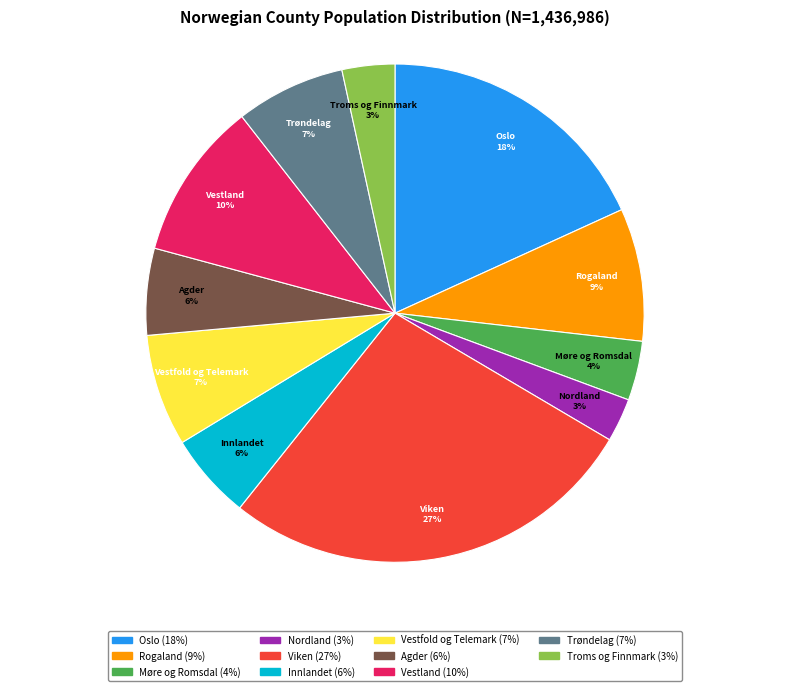

Count the number of slices in the pie.

11